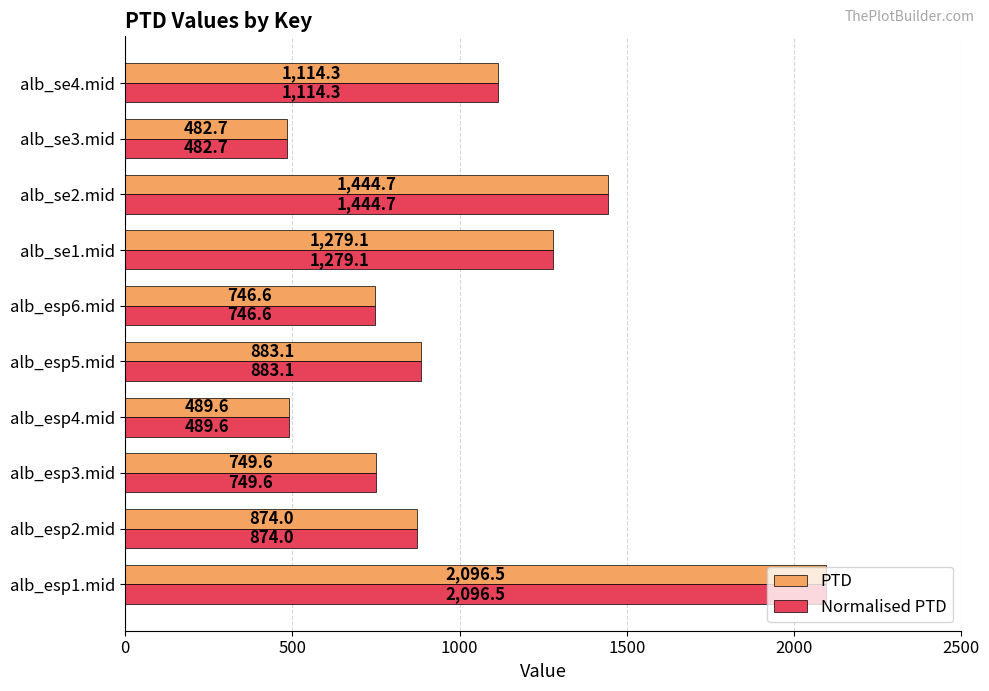

How many data points in PTD are above 883?

5